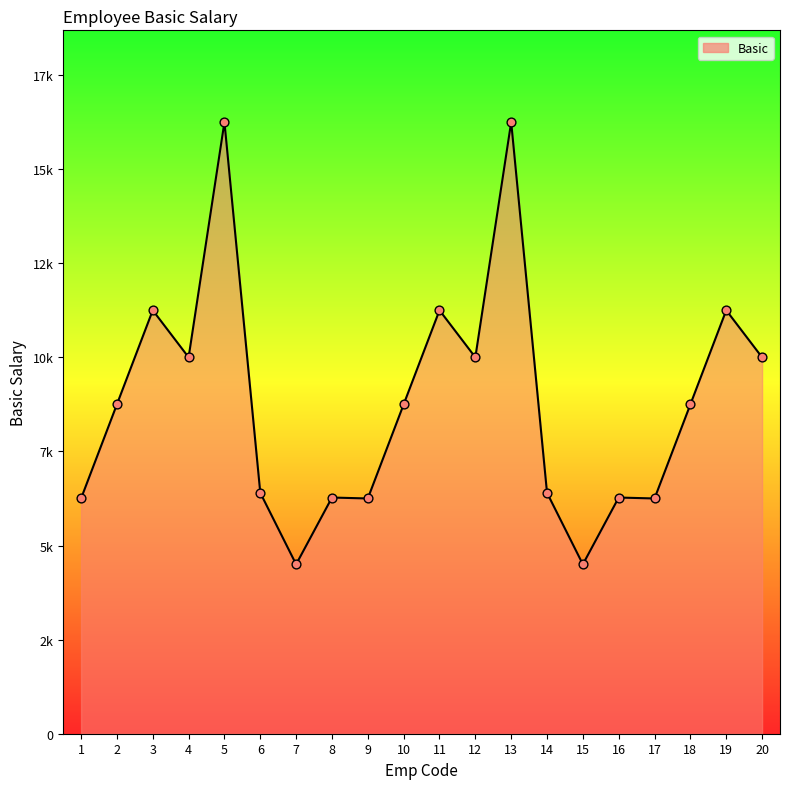

What is the ratio of the value at 15 to the value at 16?

0.7